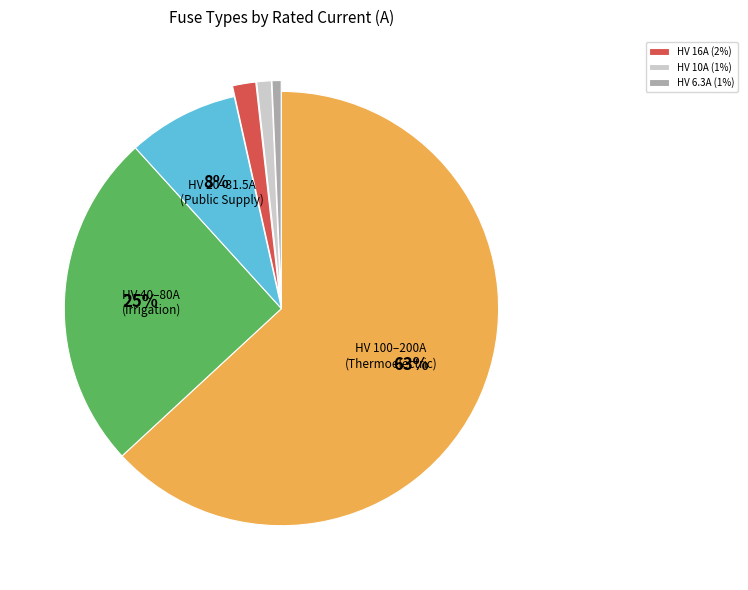

Is there any slice that represents more than half of the pie?

Yes